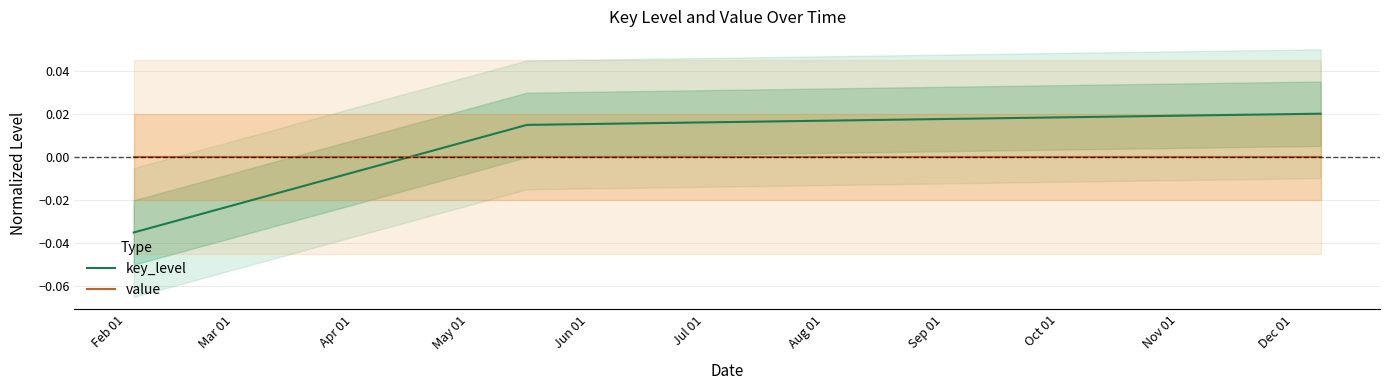

Which series has the largest range (max minus min)?

key_level